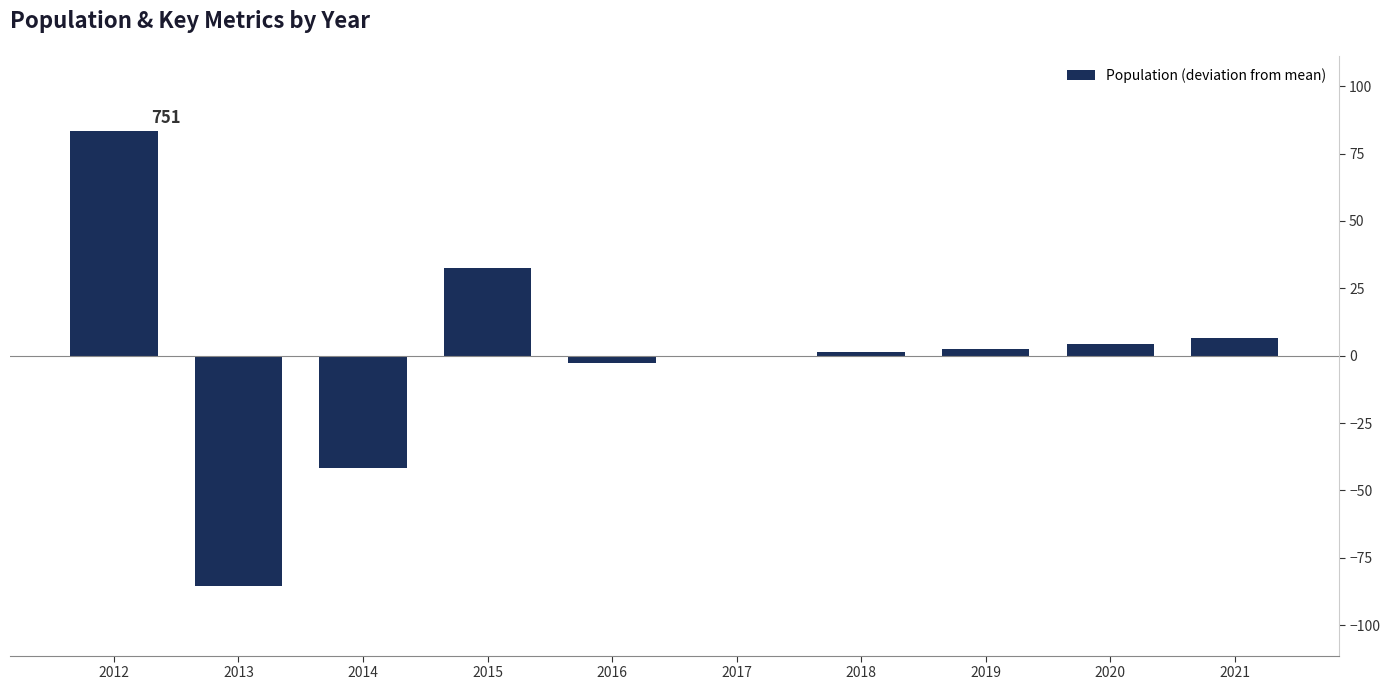

At which label does the data first exceed 2?

2012